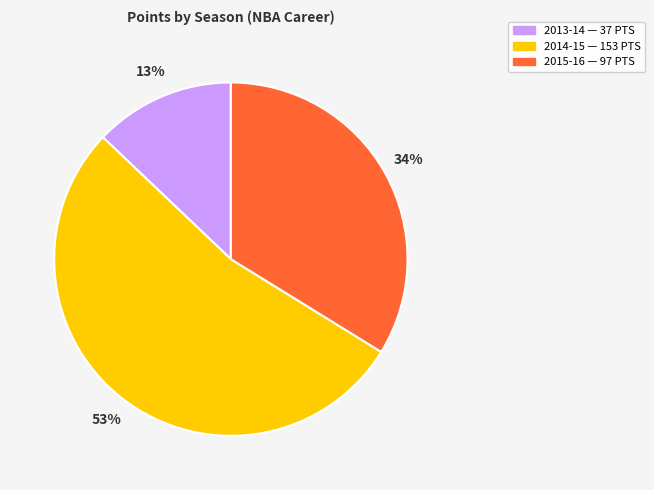

Count the number of slices in the pie.

3